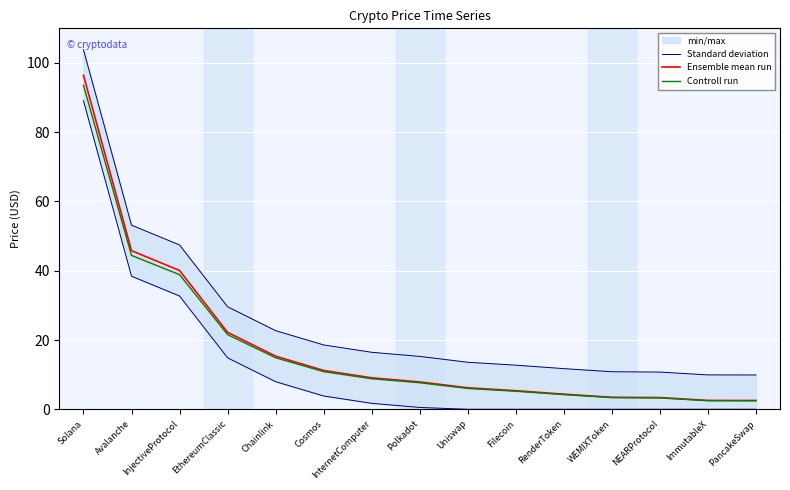

At which label is Controll run closest to 48?

Avalanche